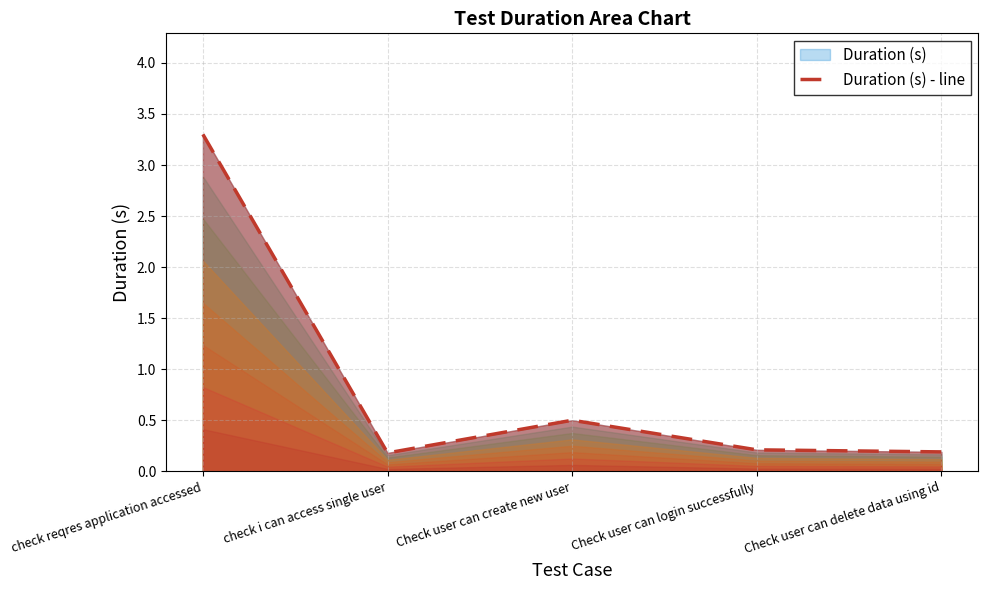

Does the chart display data point markers on the line(s)?

No